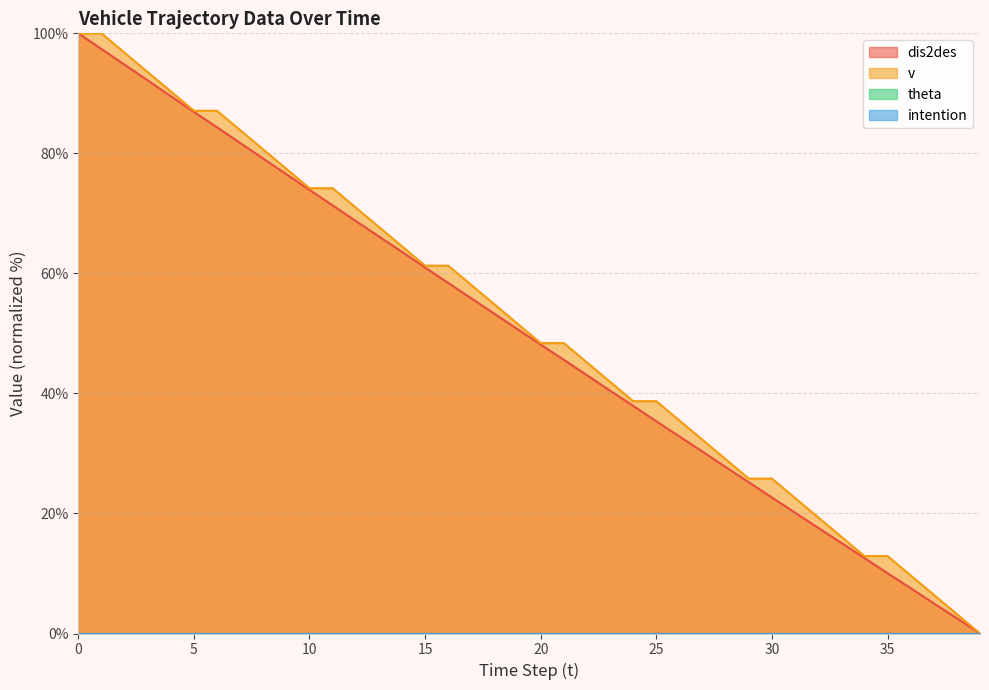

Reading left to right, extract all data points from this chart.

dis2des: 100.0	97.4	94.8	92.2	89.5	86.9	84.3	81.7	79.1	76.5	73.9	71.3	68.7	66.2	63.6	61.0	58.4	55.8	53.3	50.7	48.1	45.6	43.0	40.5	37.9	35.4	32.8	30.3	27.7	25.2	22.7	20.1	17.6	15.1	12.6	10.0	7.6	5.0	2.5	0.0
v: 100.0	100.0	96.8	93.5	90.3	87.1	87.1	83.9	80.6	77.4	74.2	74.2	71.0	67.7	64.5	61.3	61.3	58.1	54.8	51.6	48.4	48.4	45.2	41.9	38.7	38.7	35.5	32.3	29.0	25.8	25.8	22.6	19.4	16.1	12.9	12.9	9.7	6.5	3.2	0.0